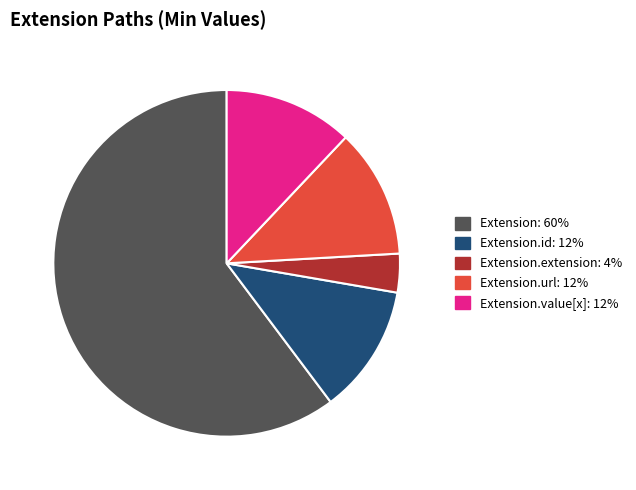

Is there a majority slice in this chart?

Yes